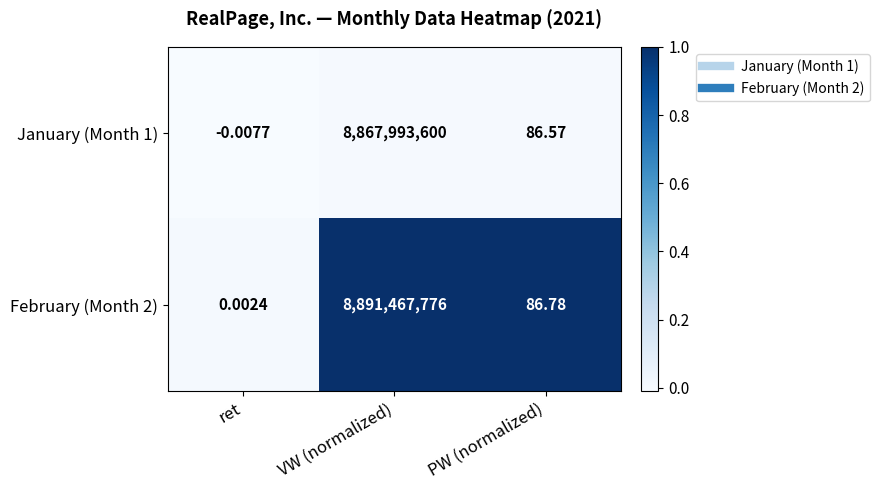

Rank the categories by January (Month 1) value from lowest to highest.

ret, PW (normalized), VW (normalized)